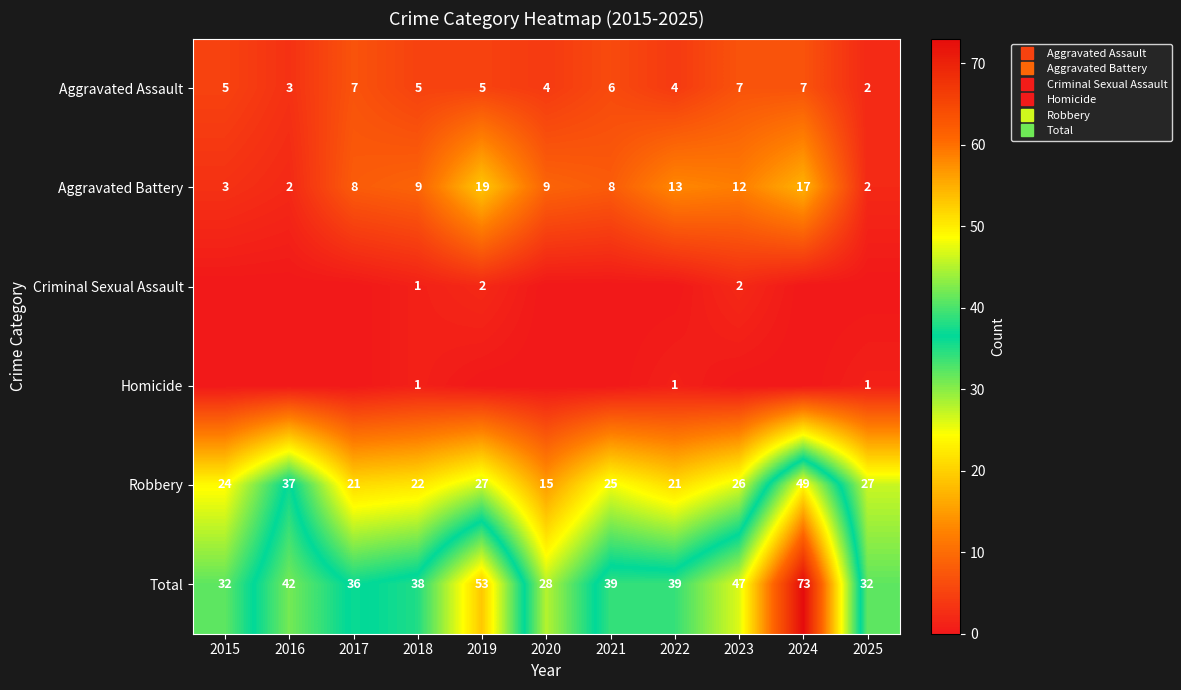

Which series changed the most between 2015 and 2019?

Total